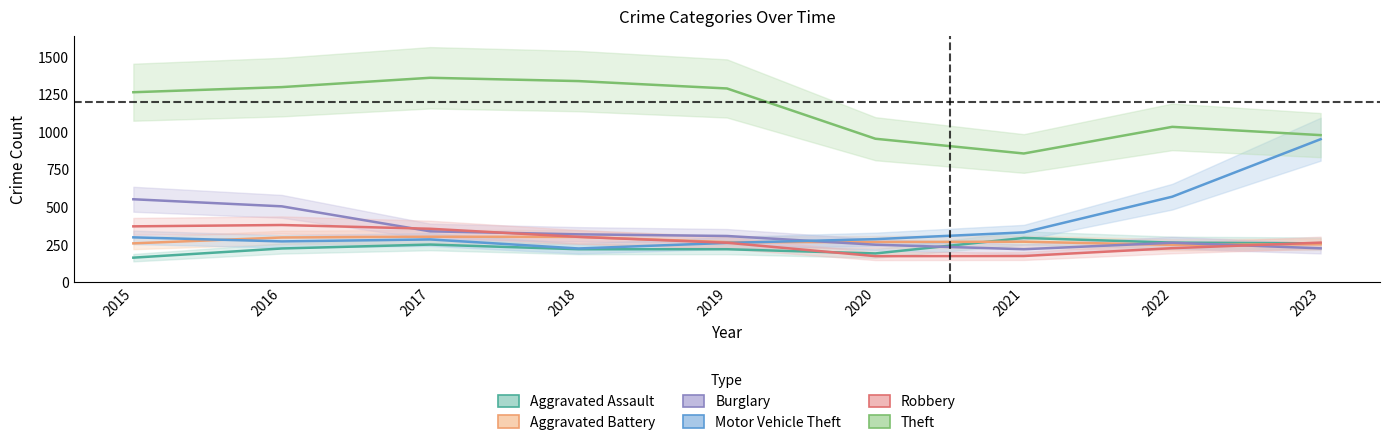

Rank the categories by Motor Vehicle Theft value from highest to lowest.

2023, 2022, 2021, 2015, 2020, 2017, 2016, 2019, 2018